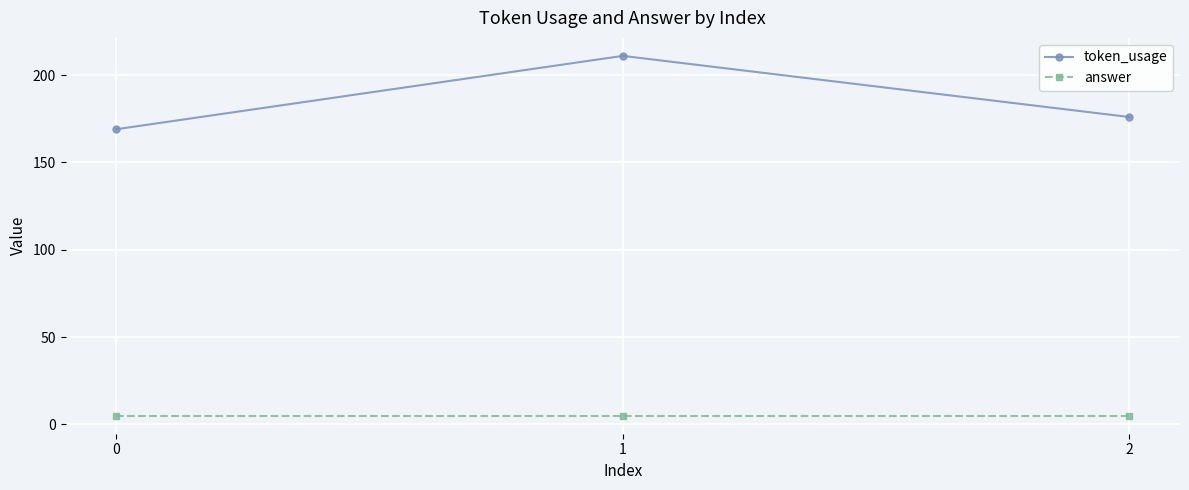

List the series in order of their peak value, highest first.

token_usage, answer